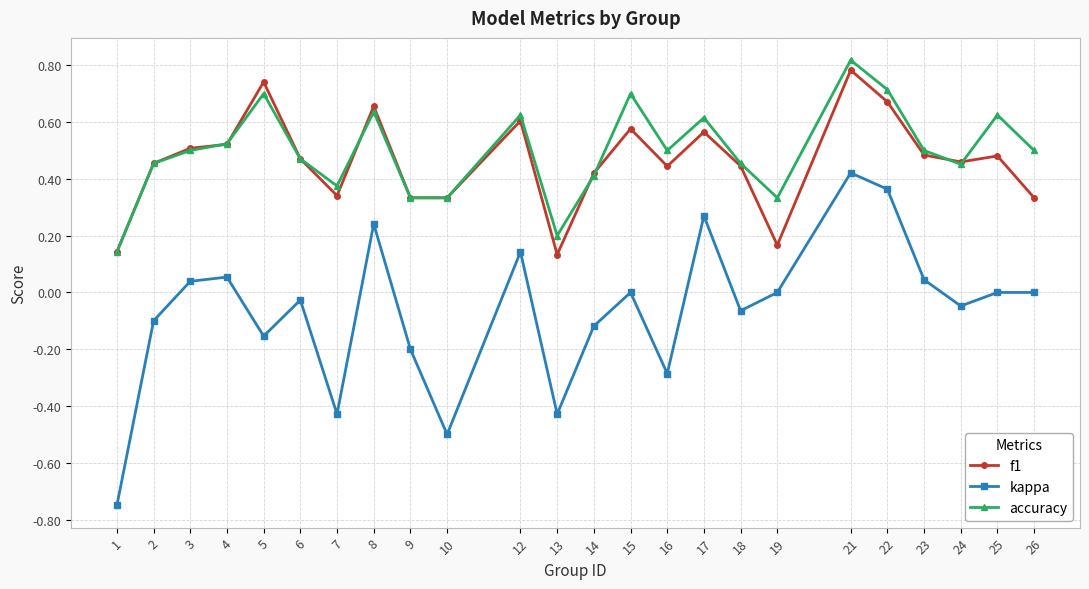

Which series has the largest range (max minus min)?

kappa